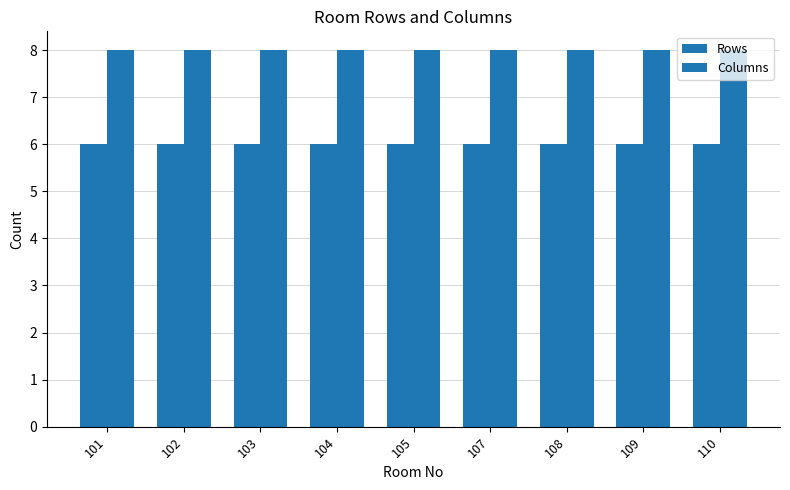

How many bars are there in each group?

2